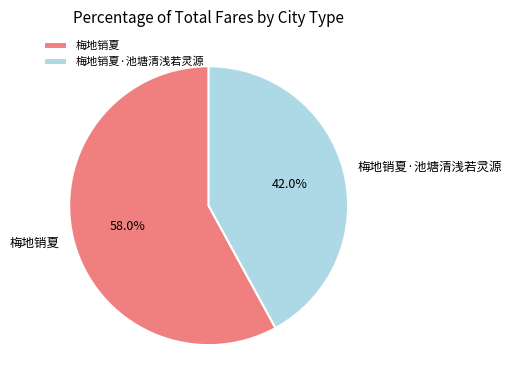

How many segments does this pie chart have?

2